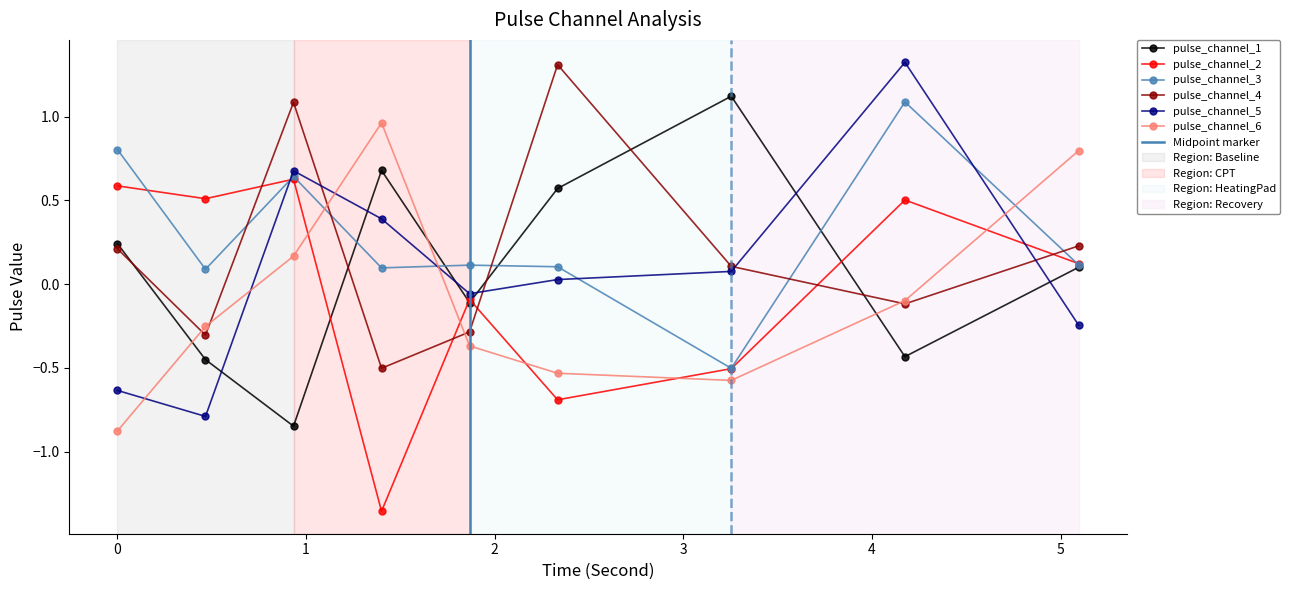

Reading left to right, transcribe all the data shown in this chart.

pulse_channel_1: 0.2	-0.5	-0.8	0.7	-0.1	0.6	1.1	-0.4	0.1
pulse_channel_2: 0.6	0.5	0.6	-1.4	-0.1	-0.7	-0.5	0.5	0.1
pulse_channel_3: 0.8	0.1	0.6	0.1	0.1	0.1	-0.5	1.1	0.1
pulse_channel_4: 0.2	-0.3	1.1	-0.5	-0.3	1.3	0.1	-0.1	0.2
pulse_channel_5: -0.6	-0.8	0.7	0.4	-0.1	0.0	0.1	1.3	-0.2
pulse_channel_6: -0.9	-0.3	0.2	1.0	-0.4	-0.5	-0.6	-0.1	0.8